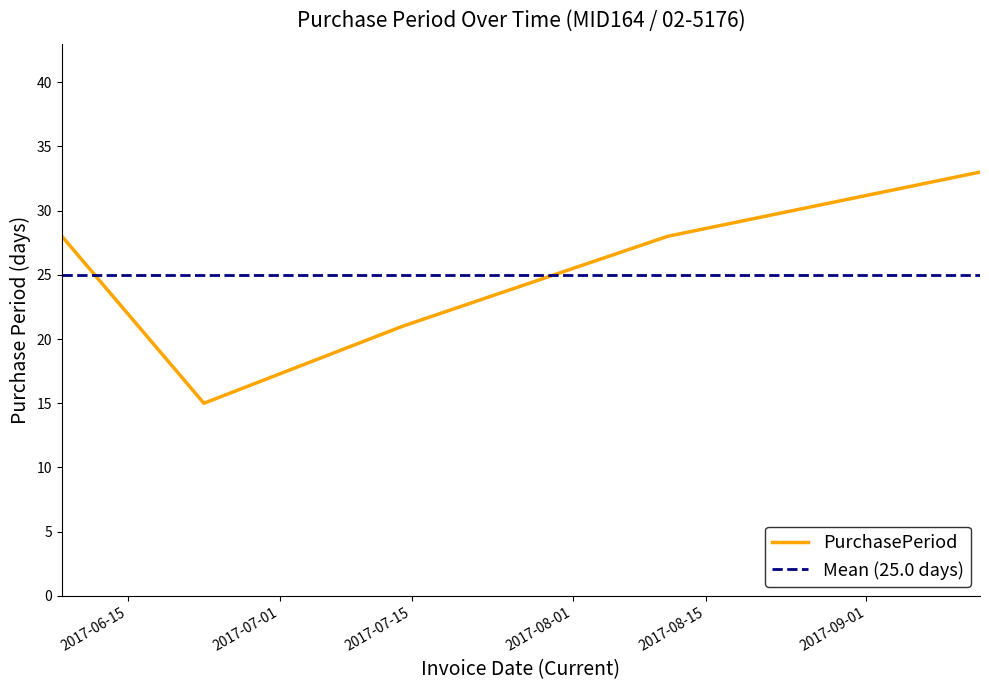

Reading left to right, what are all the values shown in this chart?

2017-06-08=28	2017-06-23=15	2017-07-14=21	2017-08-11=28	2017-09-13=33